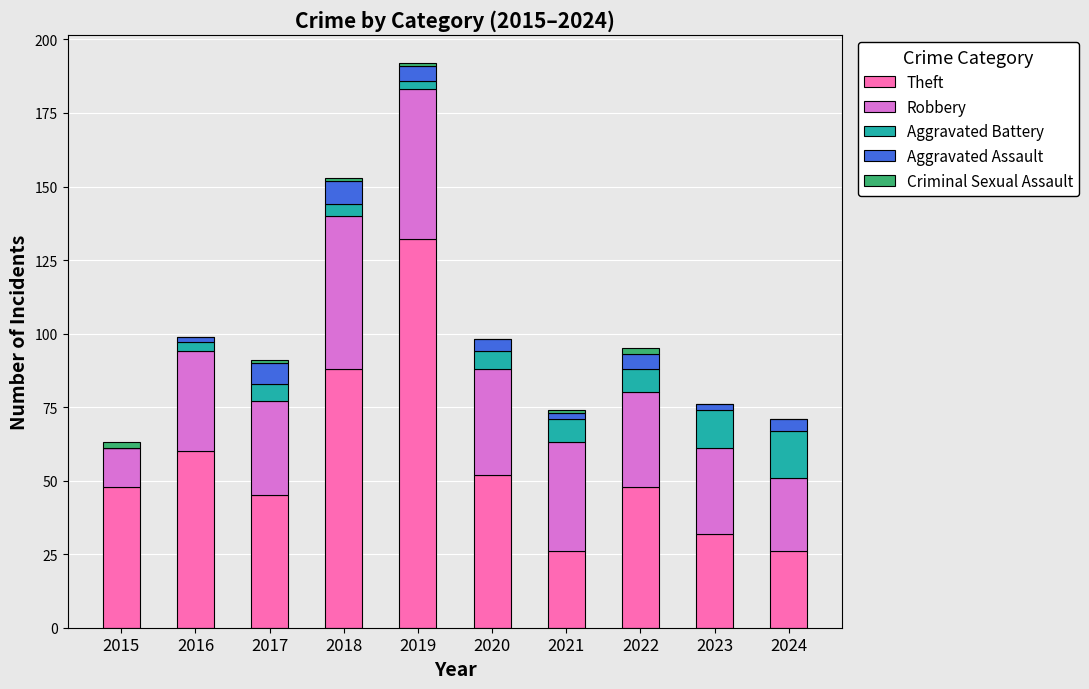

At which category is the sum across all series the highest?

2019